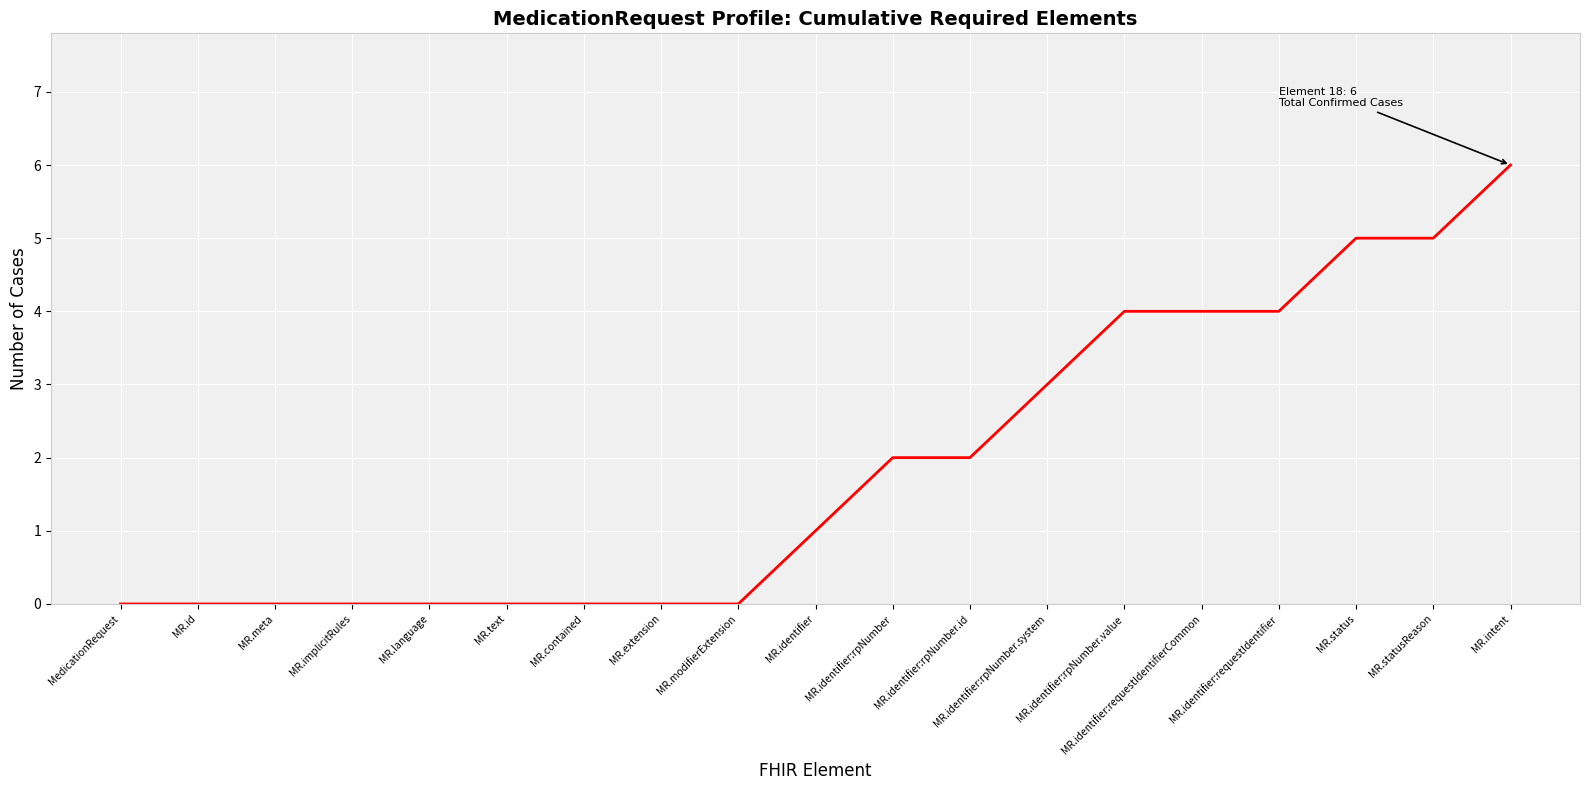

What is the difference between the maximum and minimum values?

6